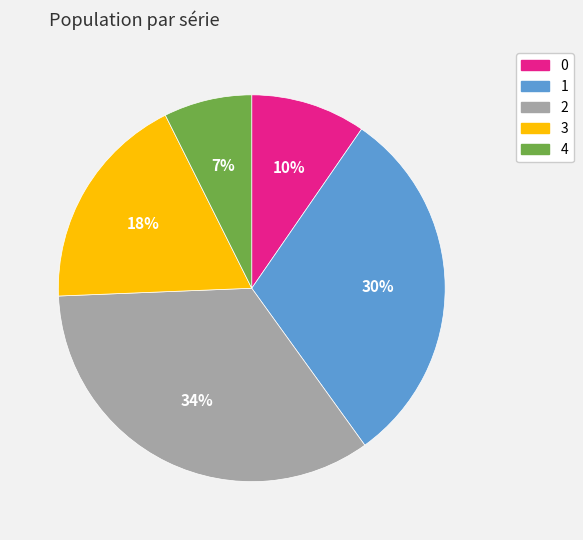

Combined, do 4 and 3 account for over 50%?

No